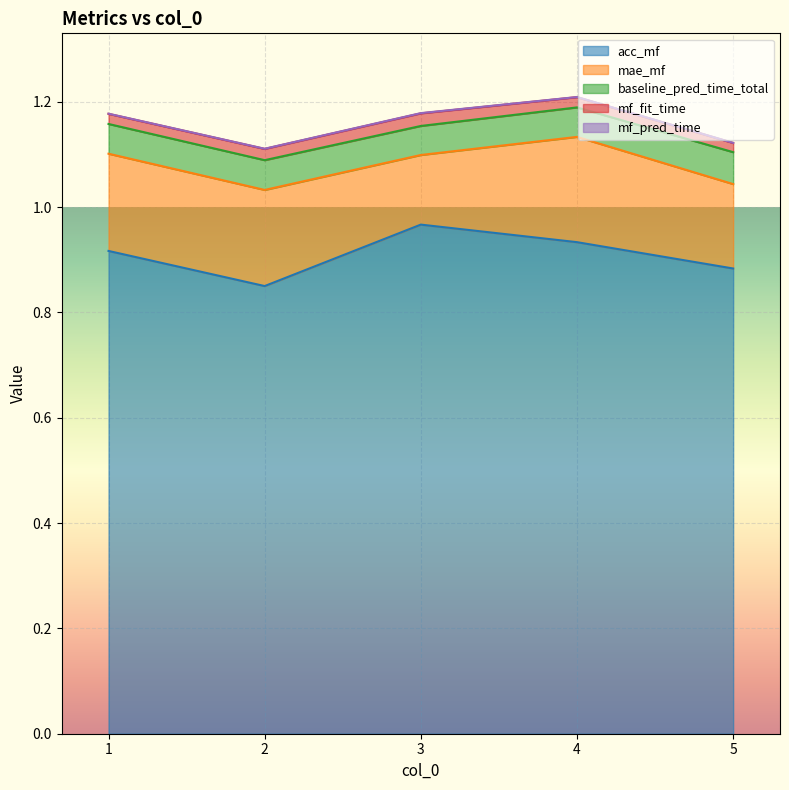

Which series has the largest total across all categories?

acc_mf